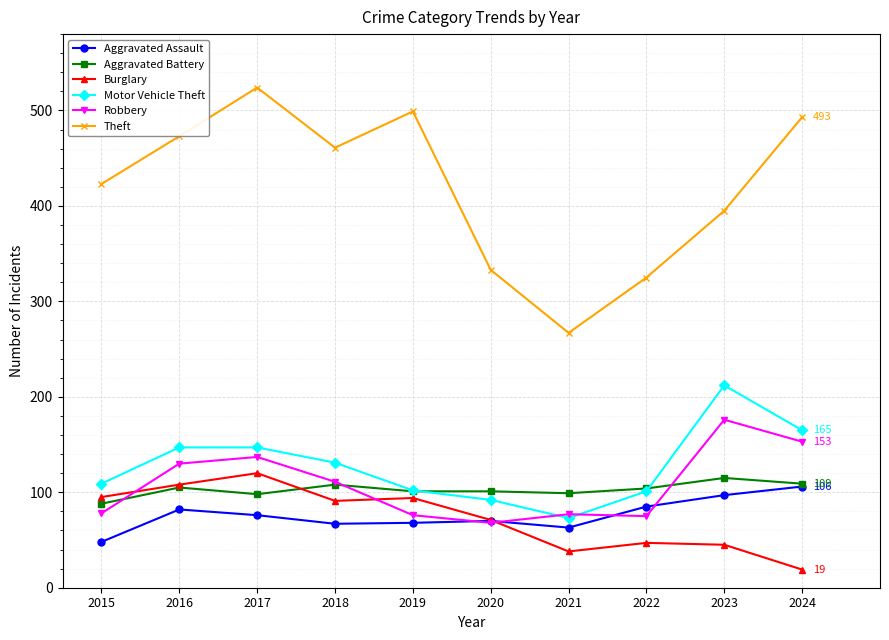

What is the approximate value of Theft at 2017?

524